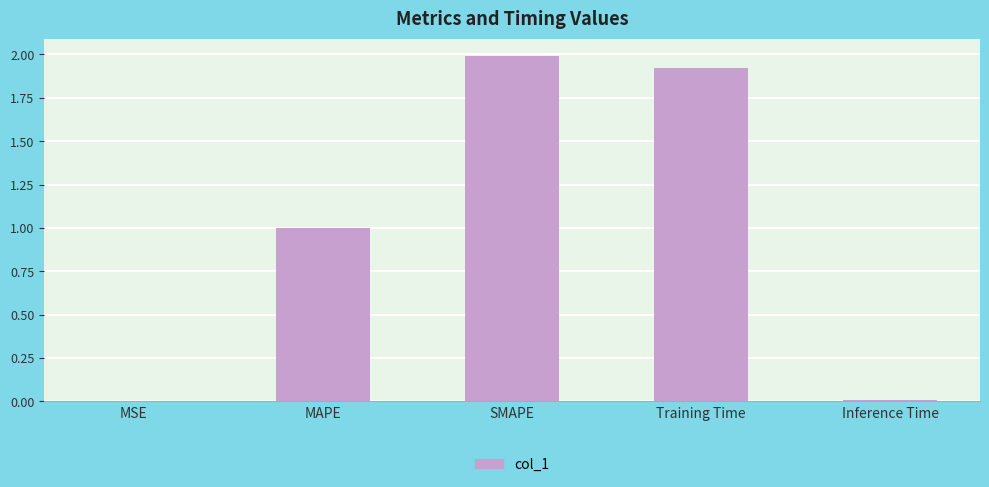

At which category does the chart reach its peak across all series?

SMAPE